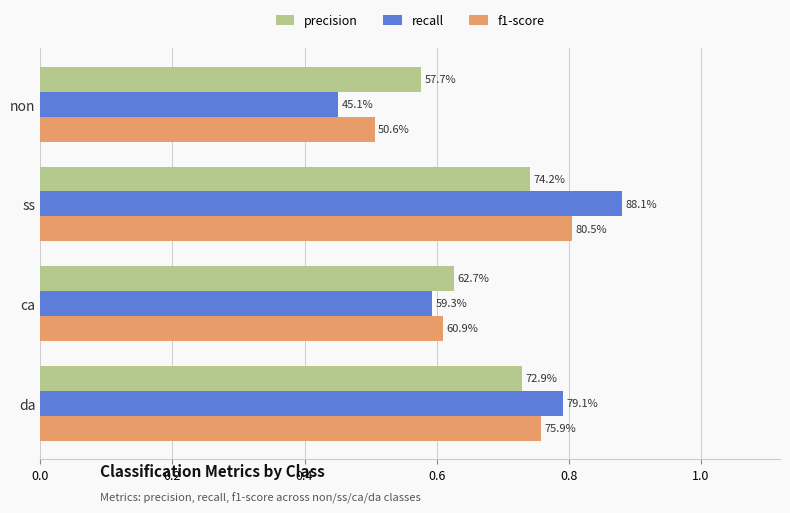

What is the value of the recall bar at the 1st from the left?

0.5